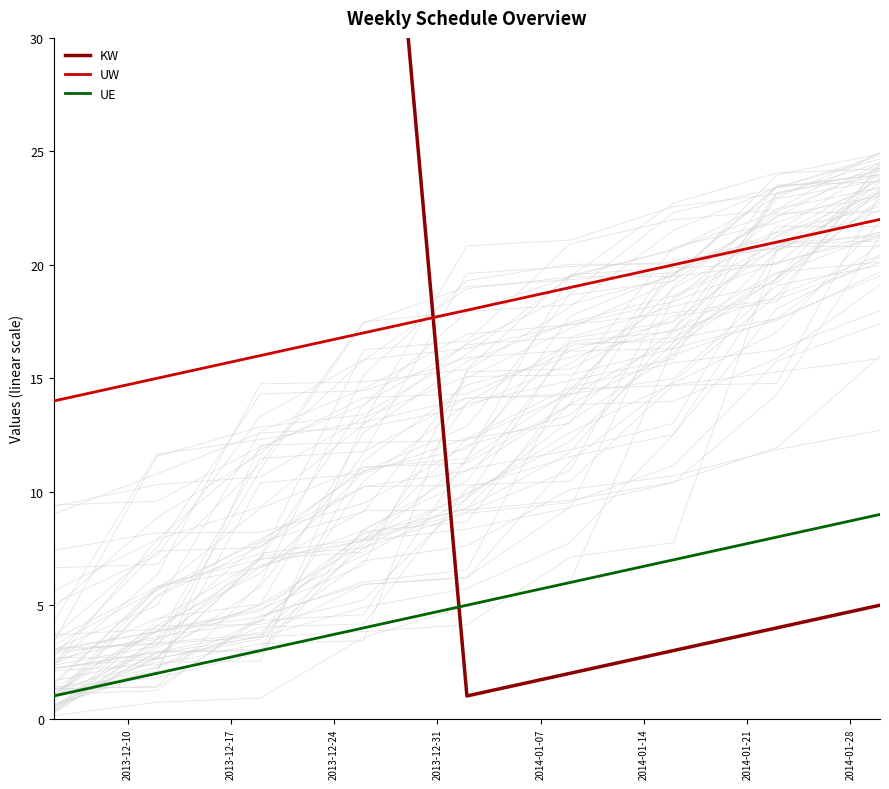

What is the value of the UW point at the 3rd from the left?

16